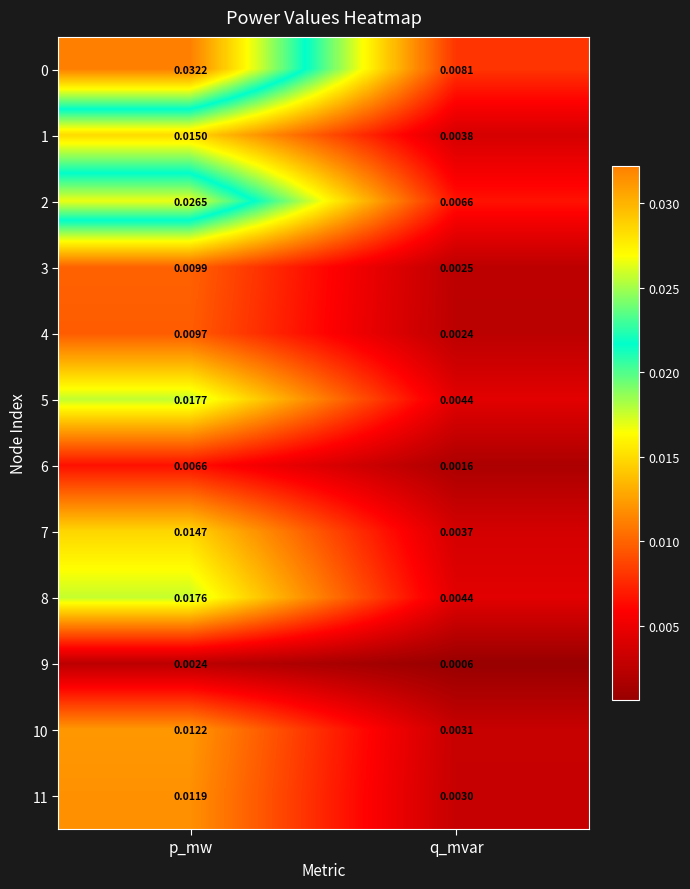

List the labels in order of 1 value, largest first.

p_mw, q_mvar